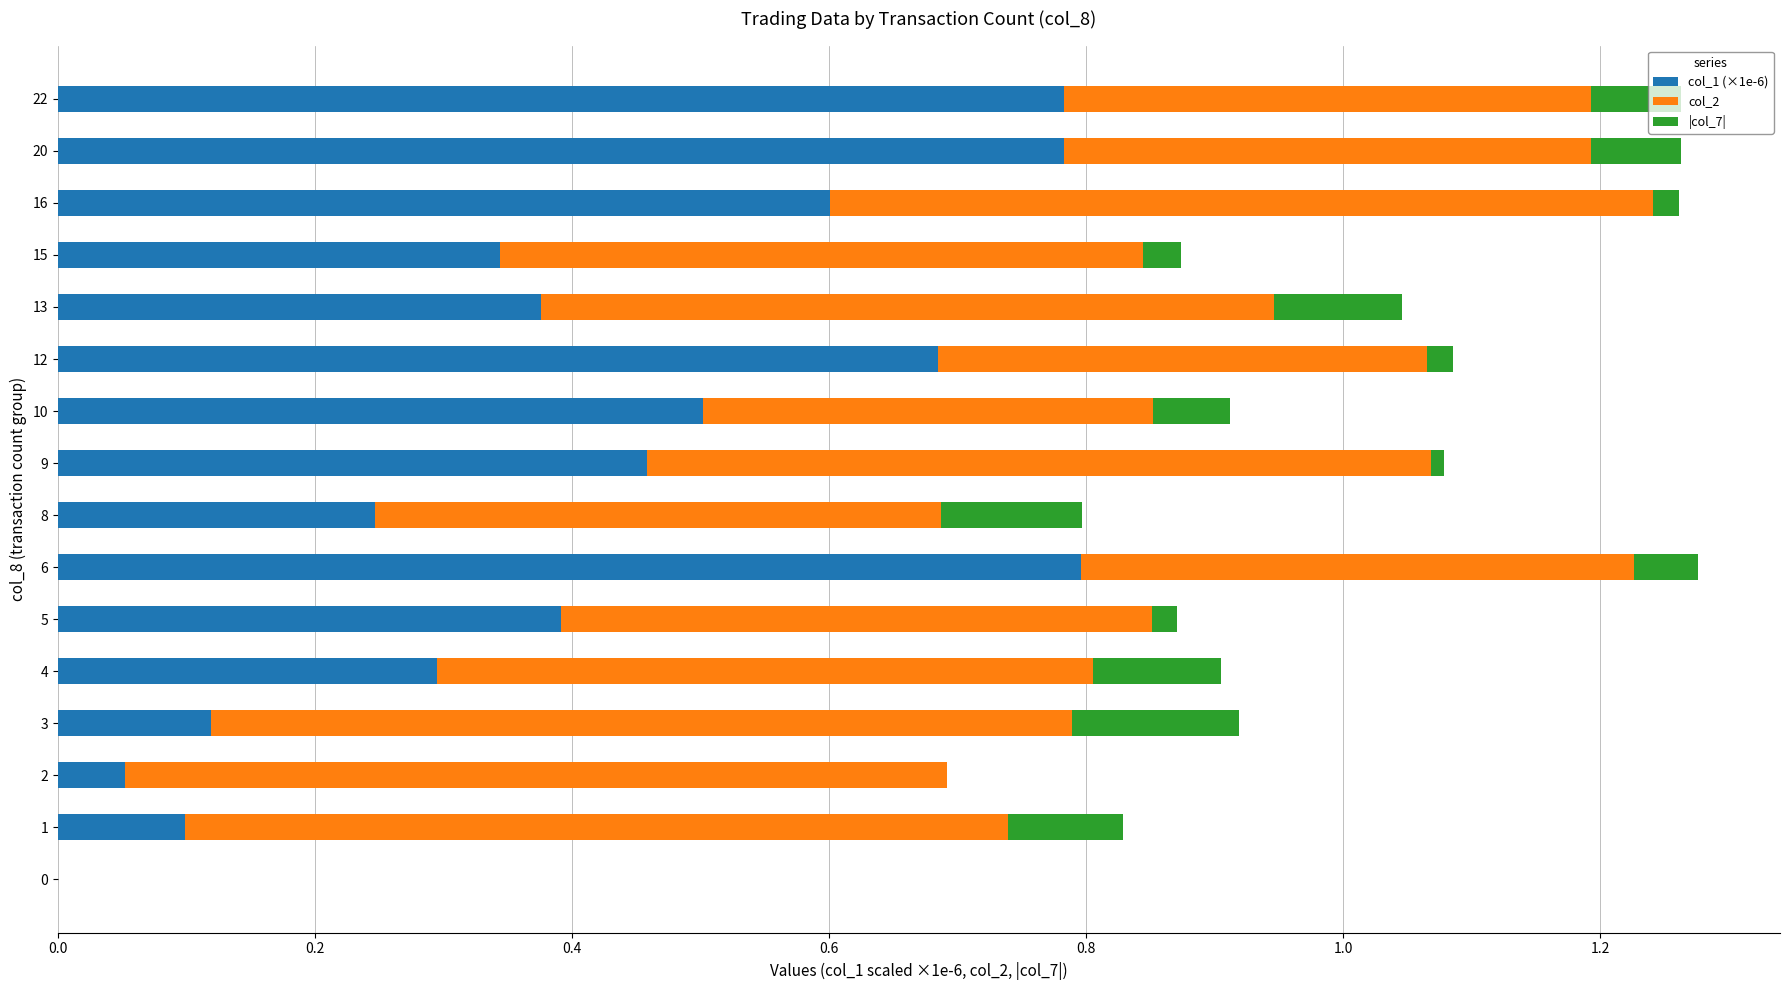

What is the sum of all col_1 (×1e-6) values?

6.5